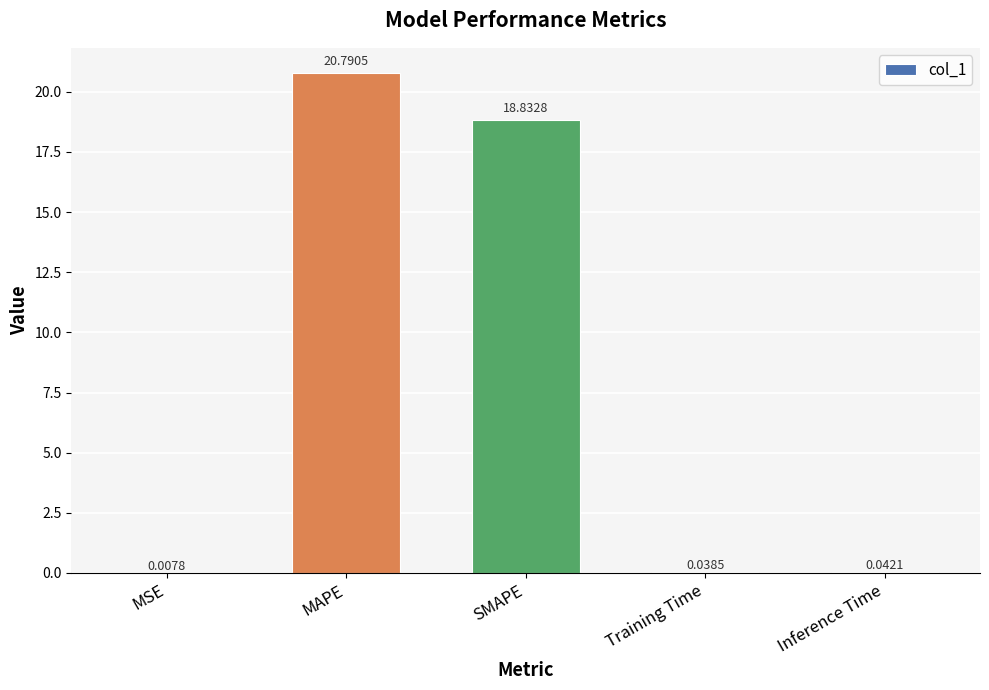

Which label corresponds to the largest value in the chart?

MAPE